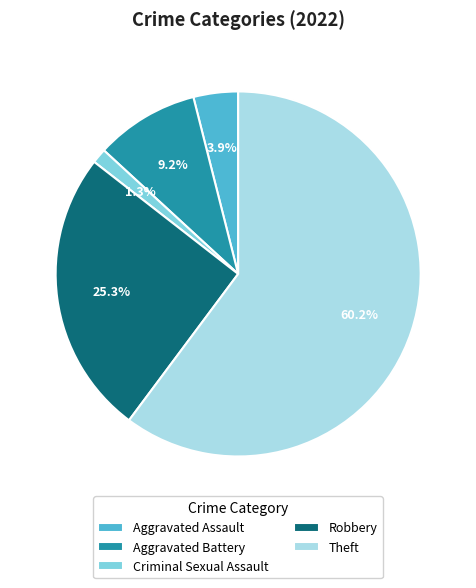

Is there any slice that represents more than half of the pie?

Yes